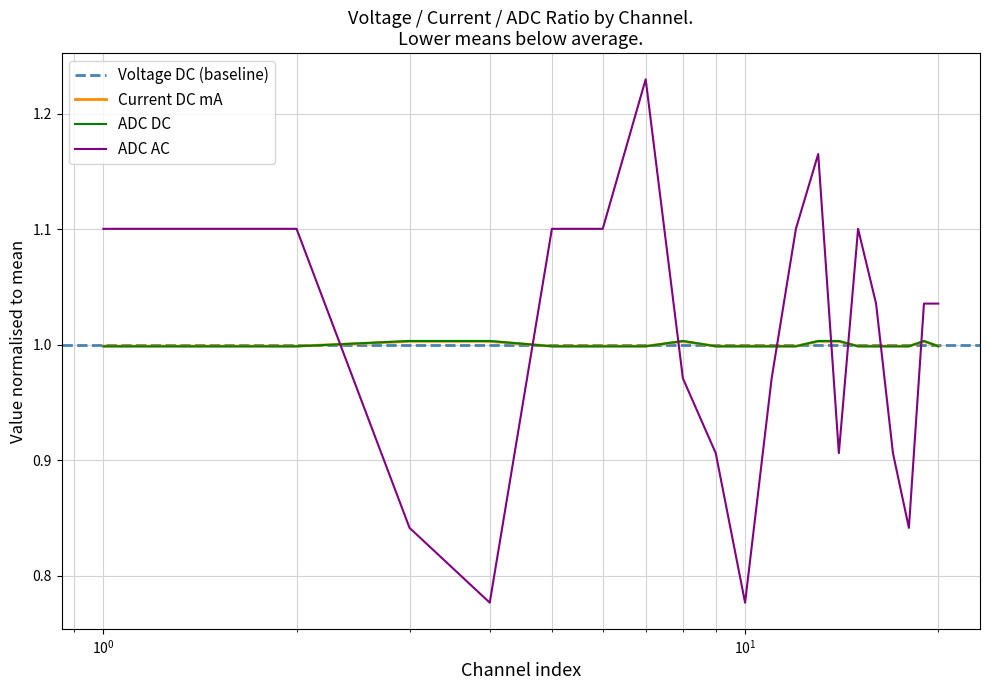

Which series ends up on top after the final intersection of Current DC mA and ADC AC?

ADC AC